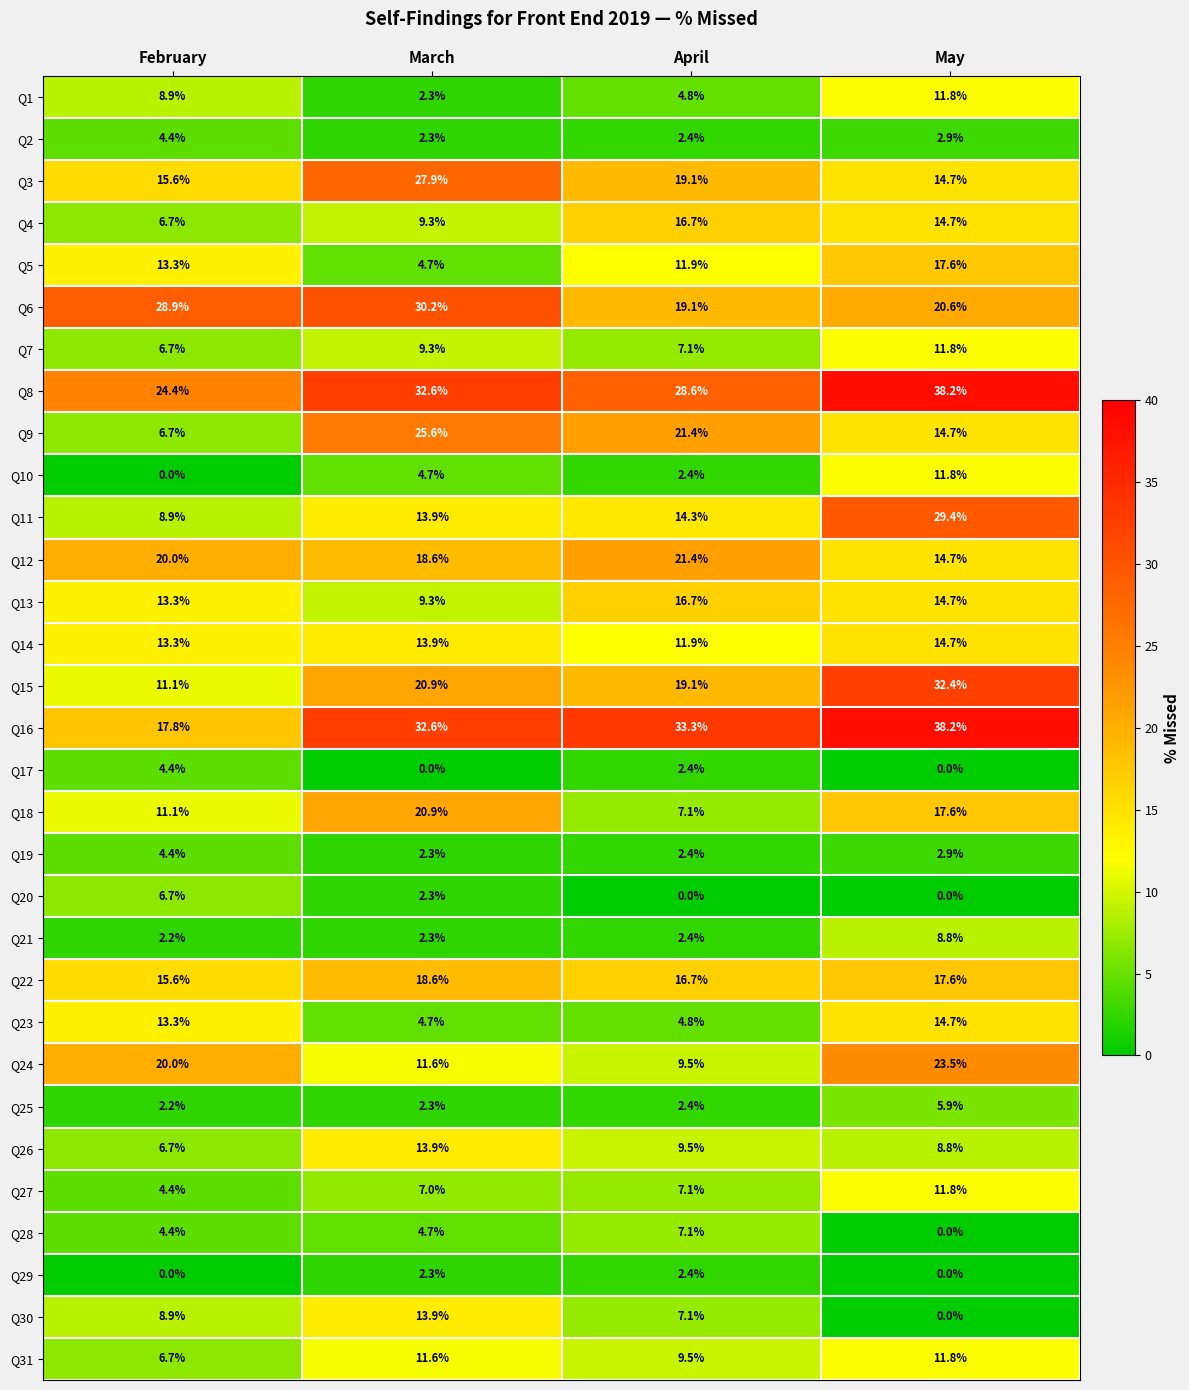

What is the difference between the Q29 values at April and May?

2.4